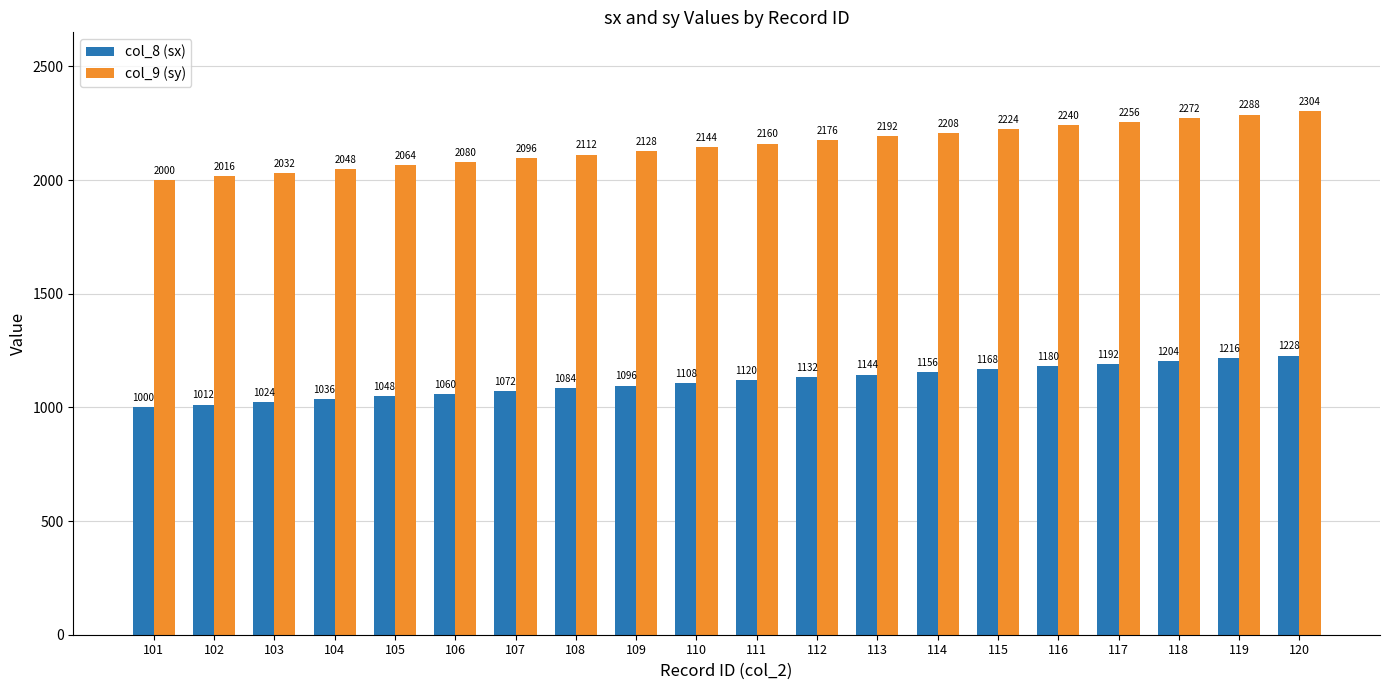

List the series in order of their peak value, lowest first.

col_8 (sx), col_9 (sy)